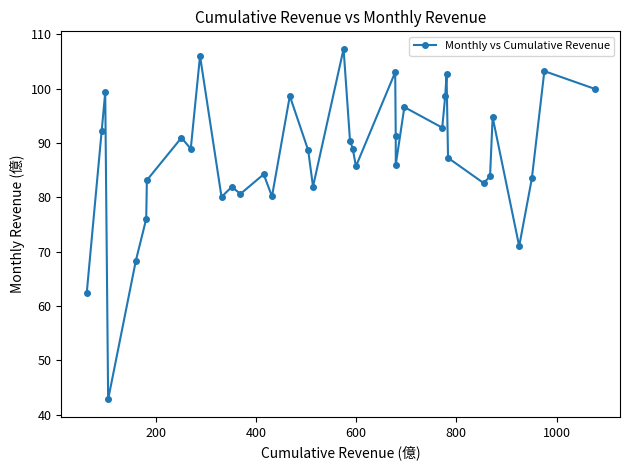

What is the greatest value displayed?

107.3